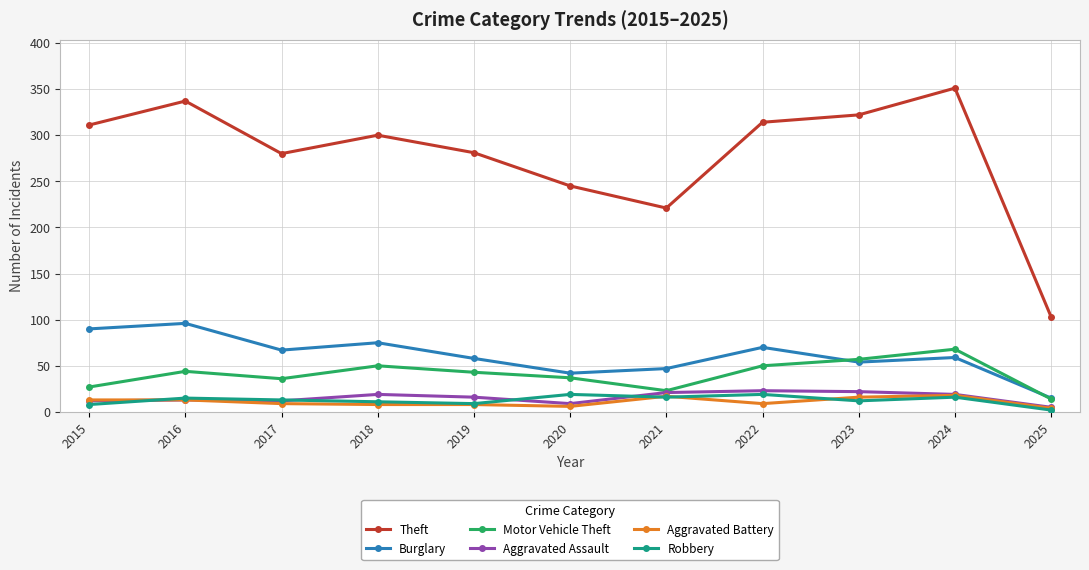

Which category has the lowest value in the Robbery series?

2025